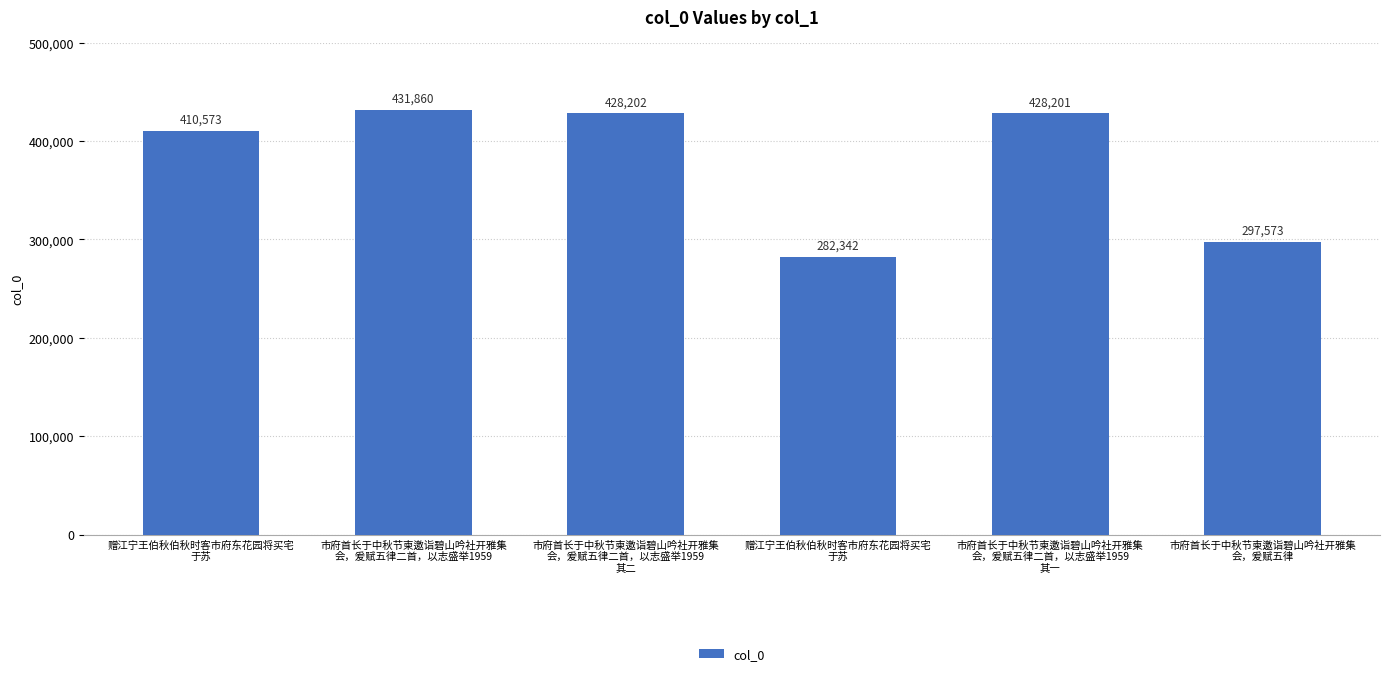

What is the greatest value displayed?

431860